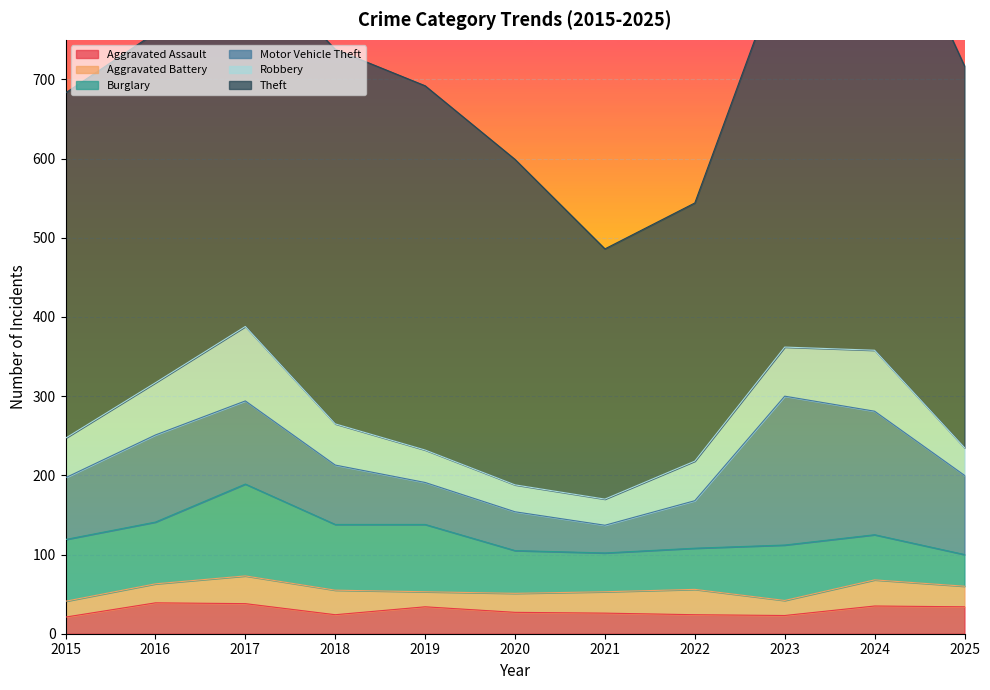

How many data points in Motor Vehicle Theft are above 78?

5